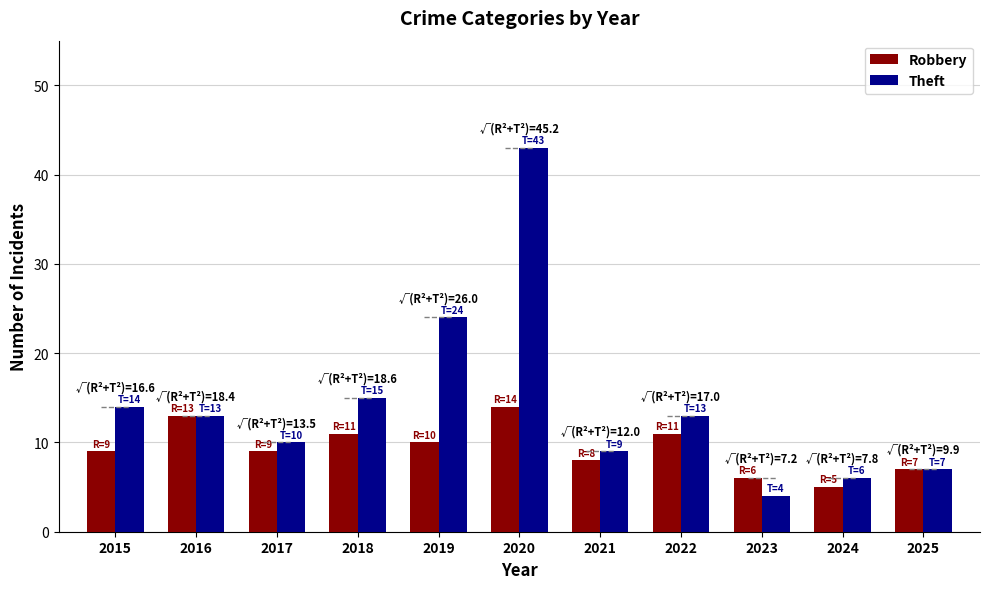

What is the average value of the Robbery series?

9